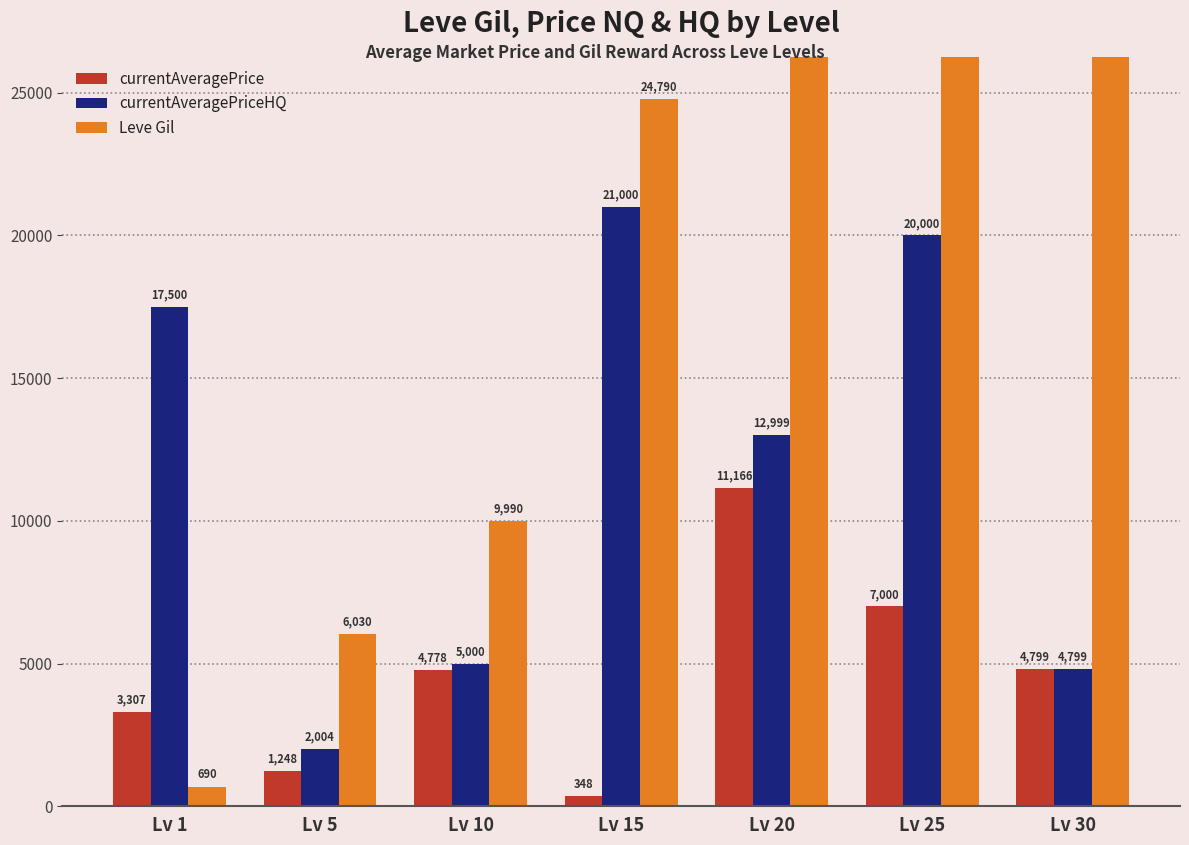

What is the minimum value for Leve Gil?

690